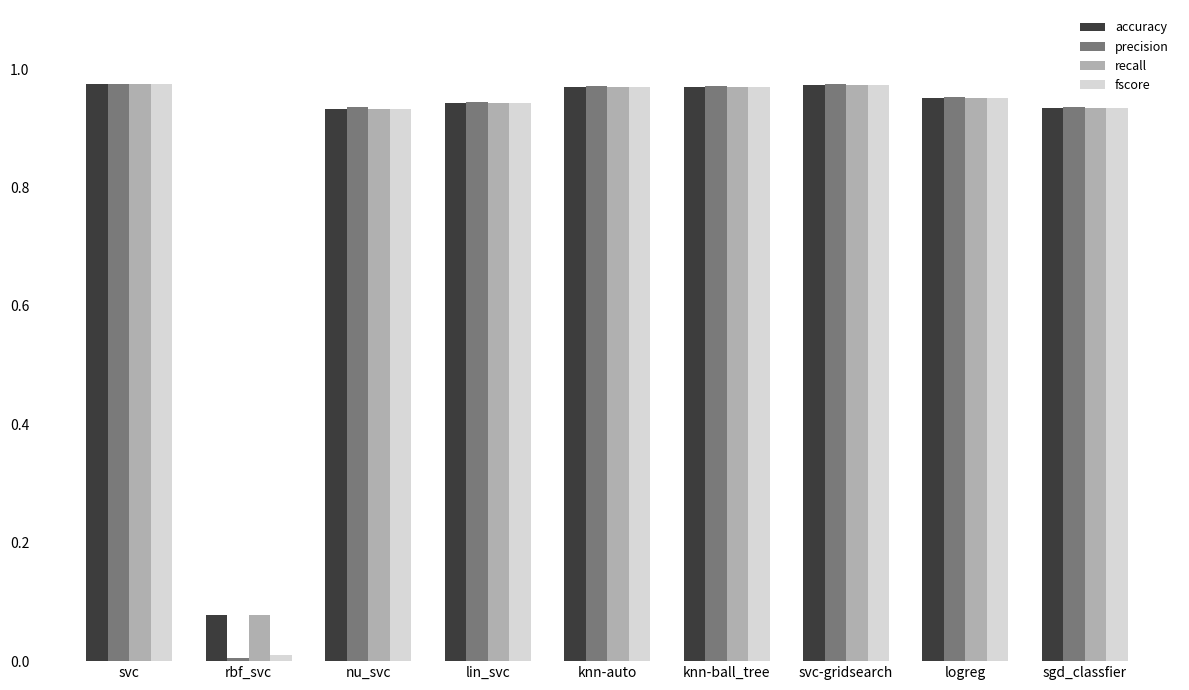

What is the sum of the fscore values at lin_svc and logreg?

1.9